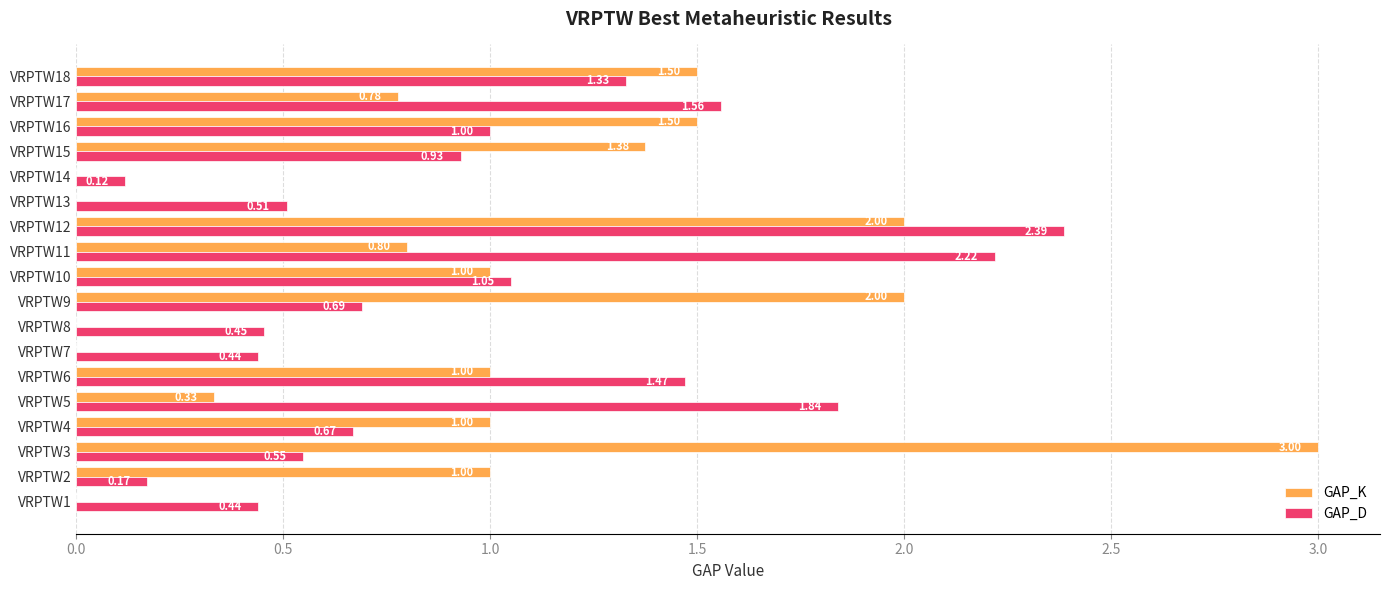

What is the sum of the GAP_D values at VRPTW8 and VRPTW13?

1.0